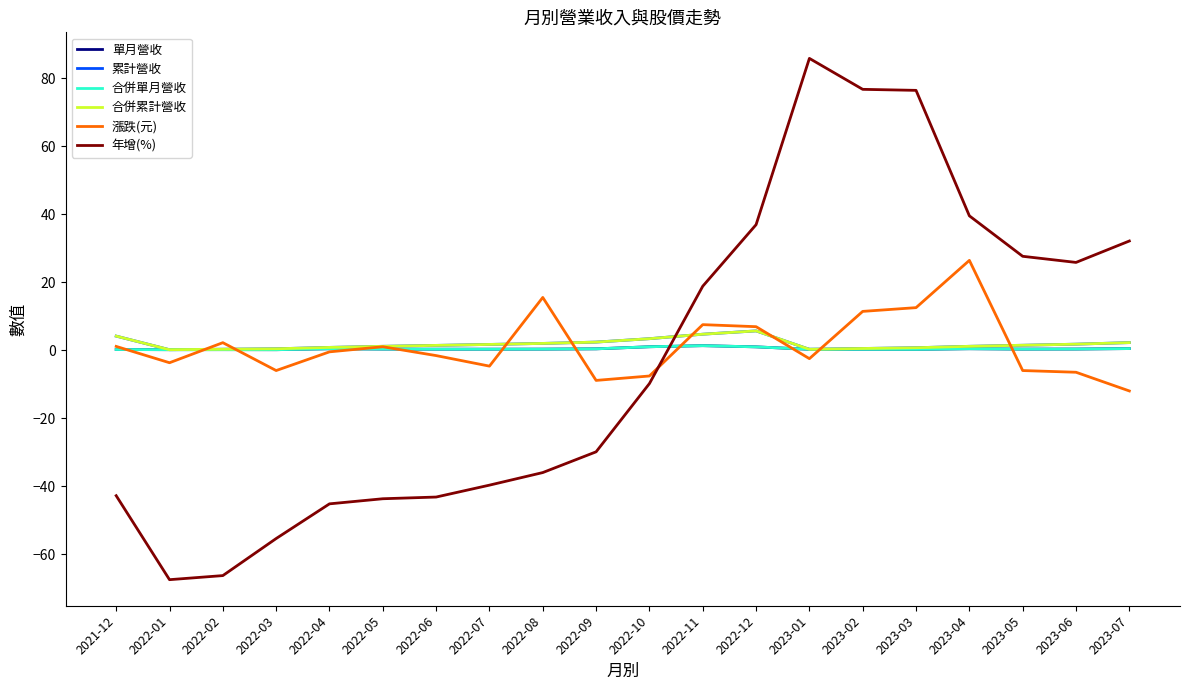

What is the approximate value of 漲跌(元) at 2023-07?

-12.0